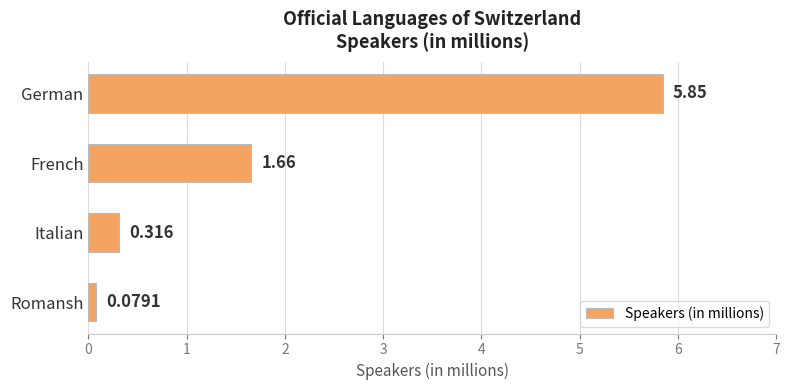

What is the label of the 2nd bar from the top?

French